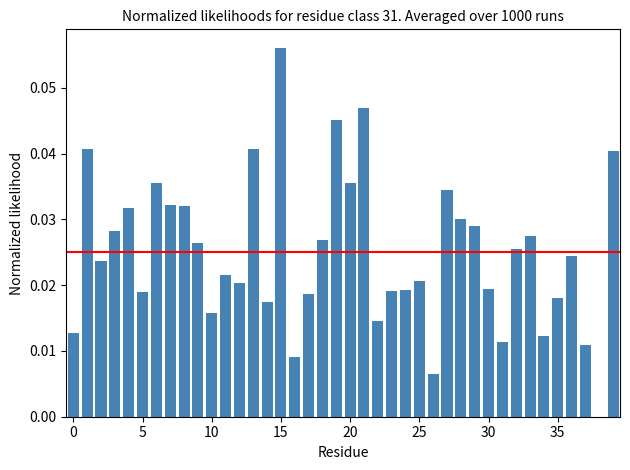

What is the sum of all values?

1.0